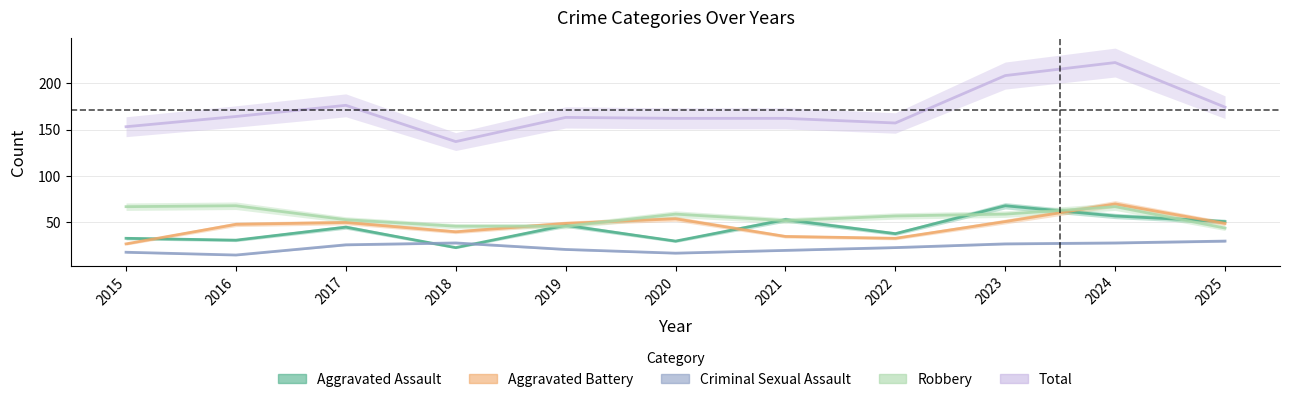

At which label is Total closest to 179?

2017